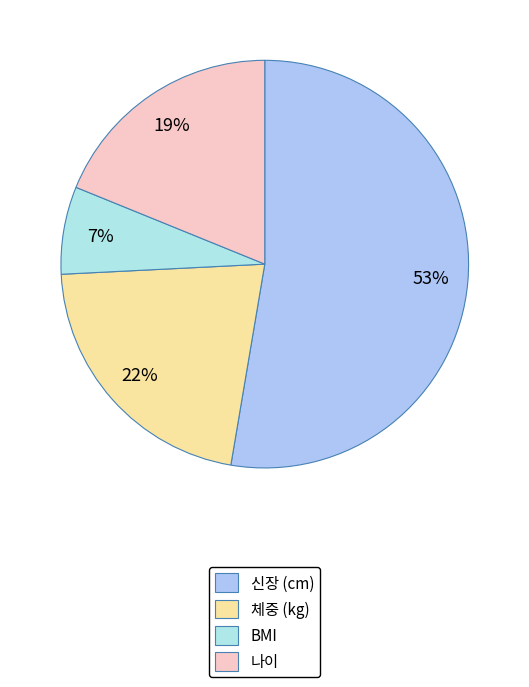

Rank the categories by value from lowest to highest.

BMI, 나이, 체중 (kg), 신장 (cm)